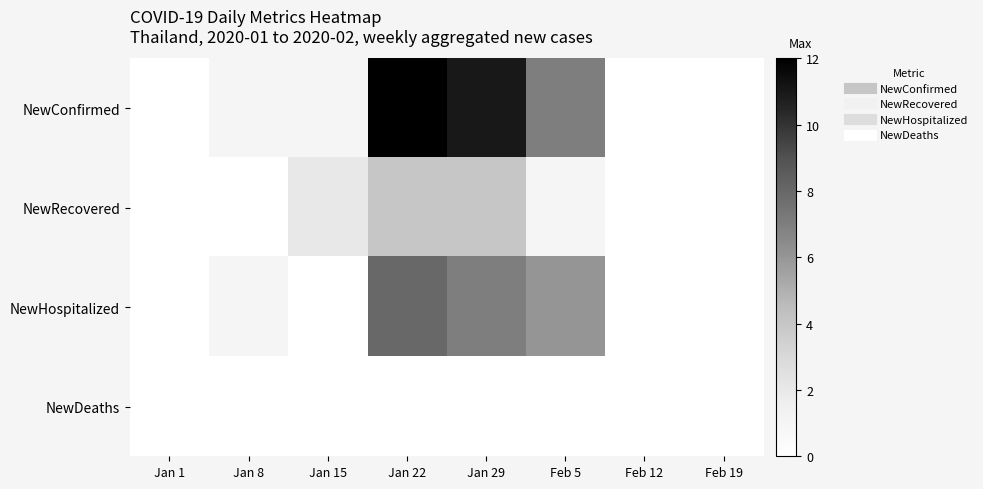

How many distinct data groups are displayed?

4